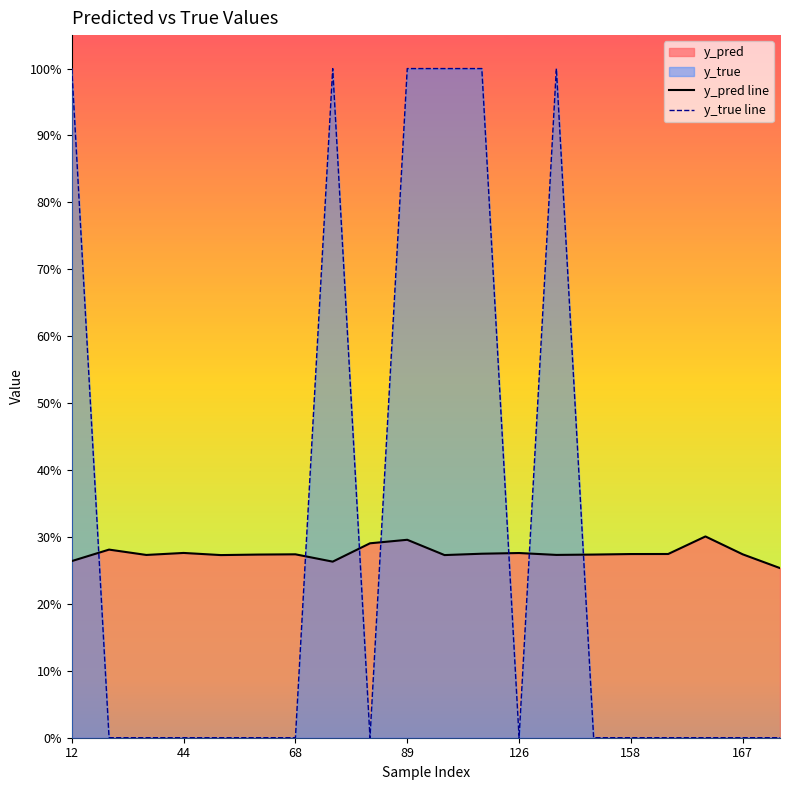

Does the chart display data point markers on the line(s)?

No